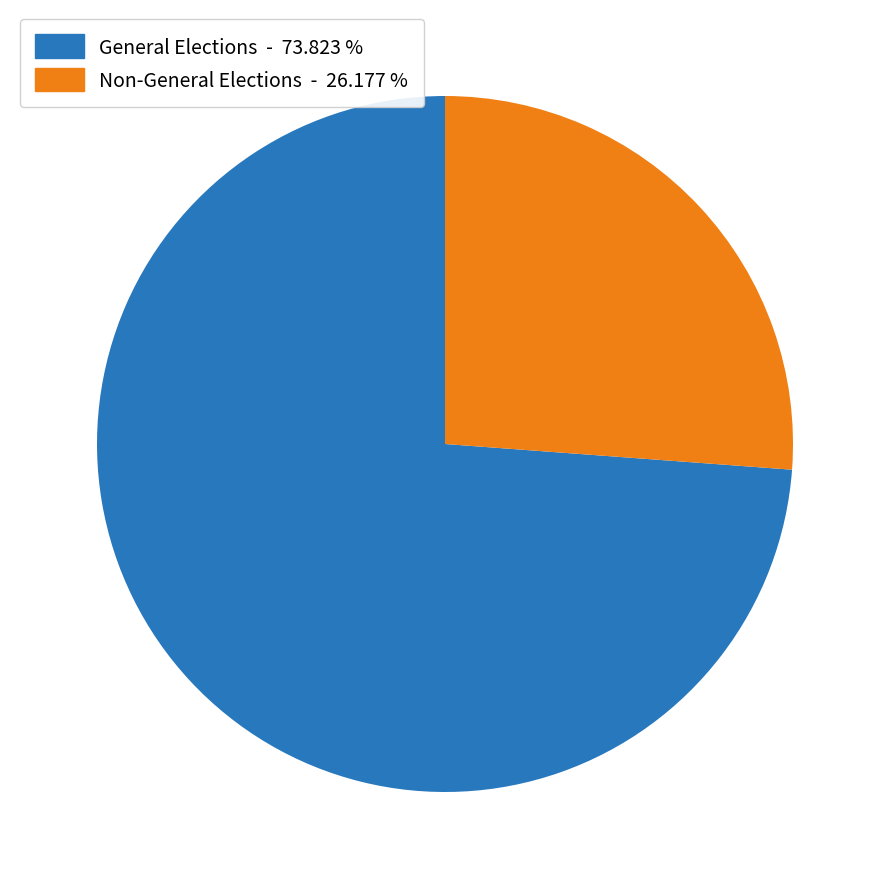

Rank the categories by value from highest to lowest.

General Elections - 73.823 %, Non-General Elections - 26.177 %